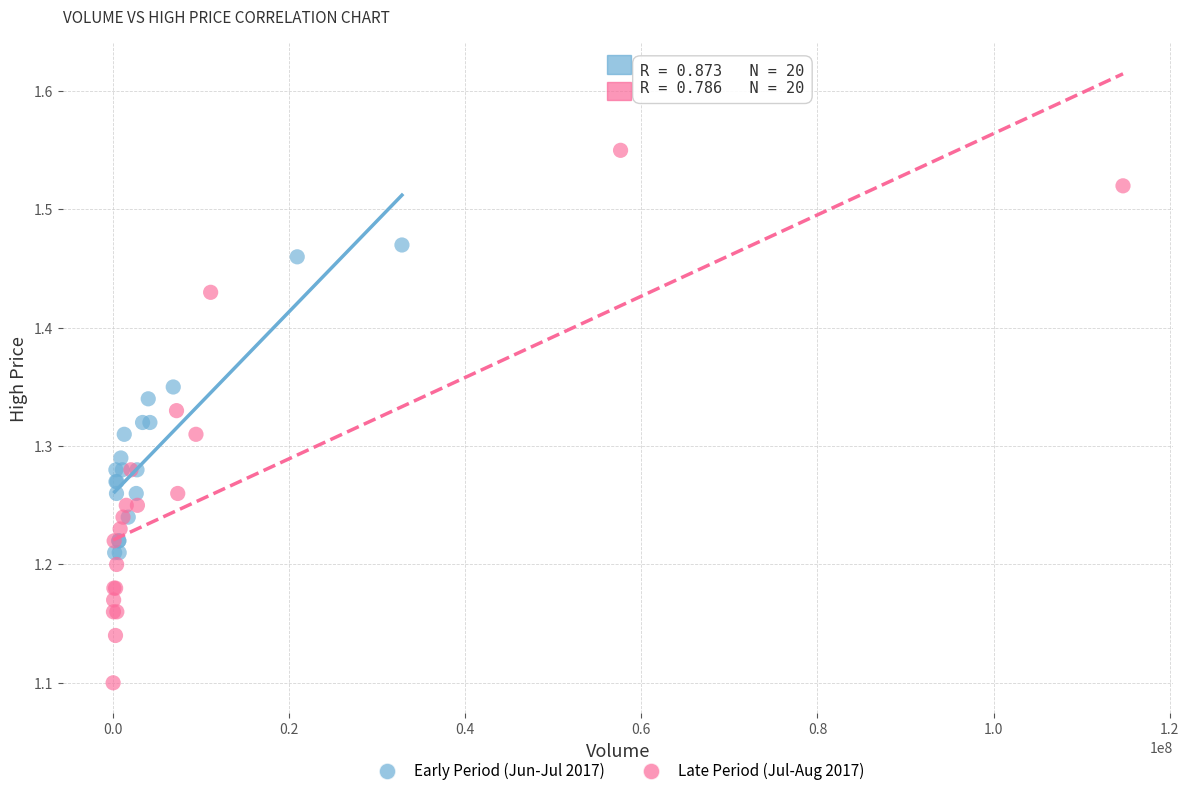

Which series has the widest spread of Y values?

Late Period (Jul-Aug 2017)